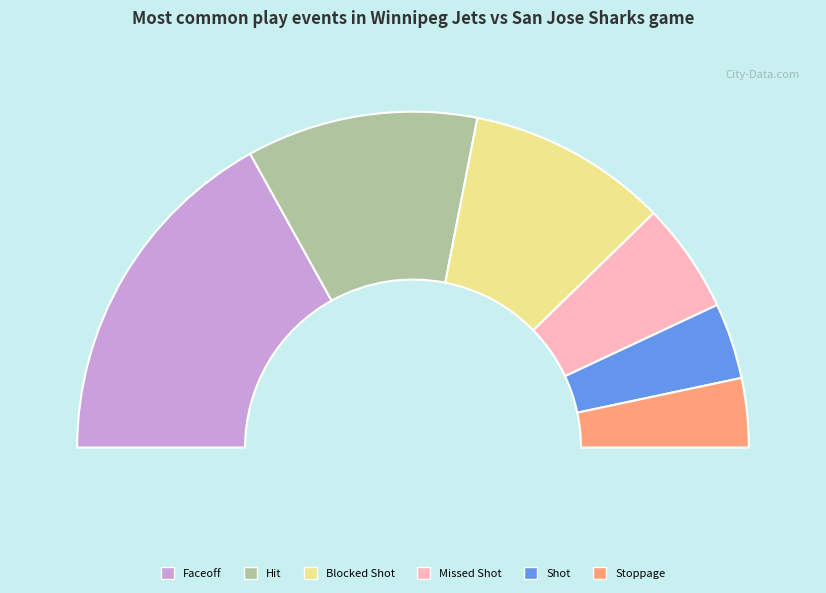

Between Faceoff and Hit, which is larger?

Faceoff